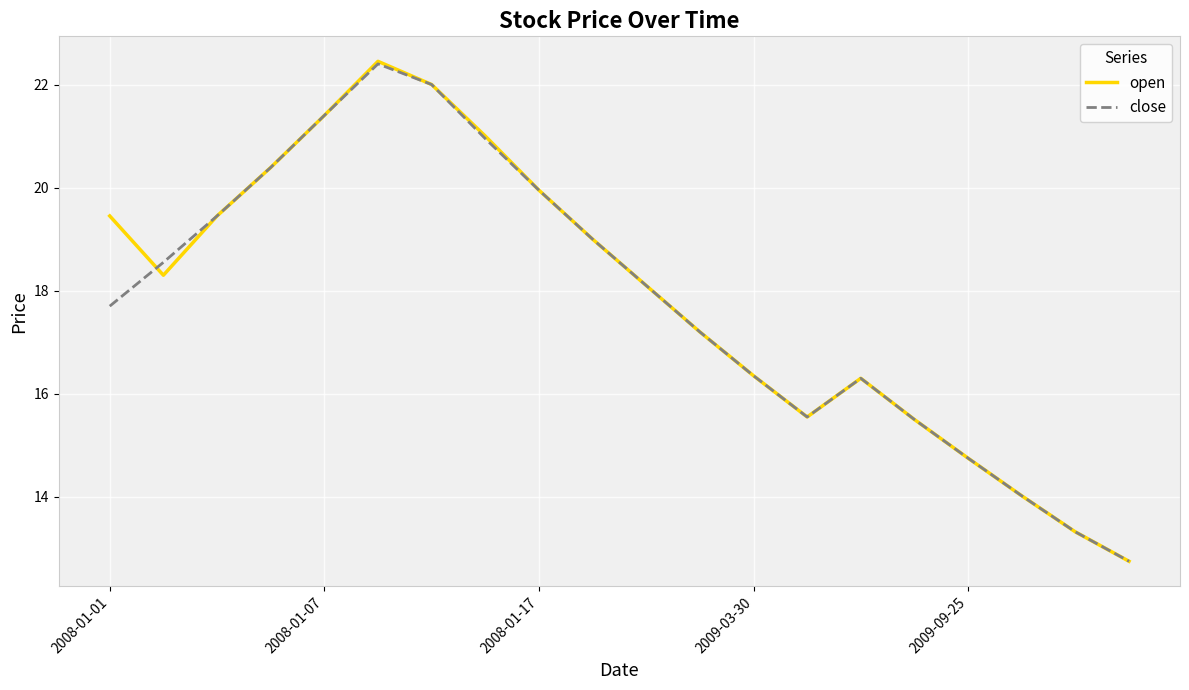

True or false: close and open cross at least once.

True